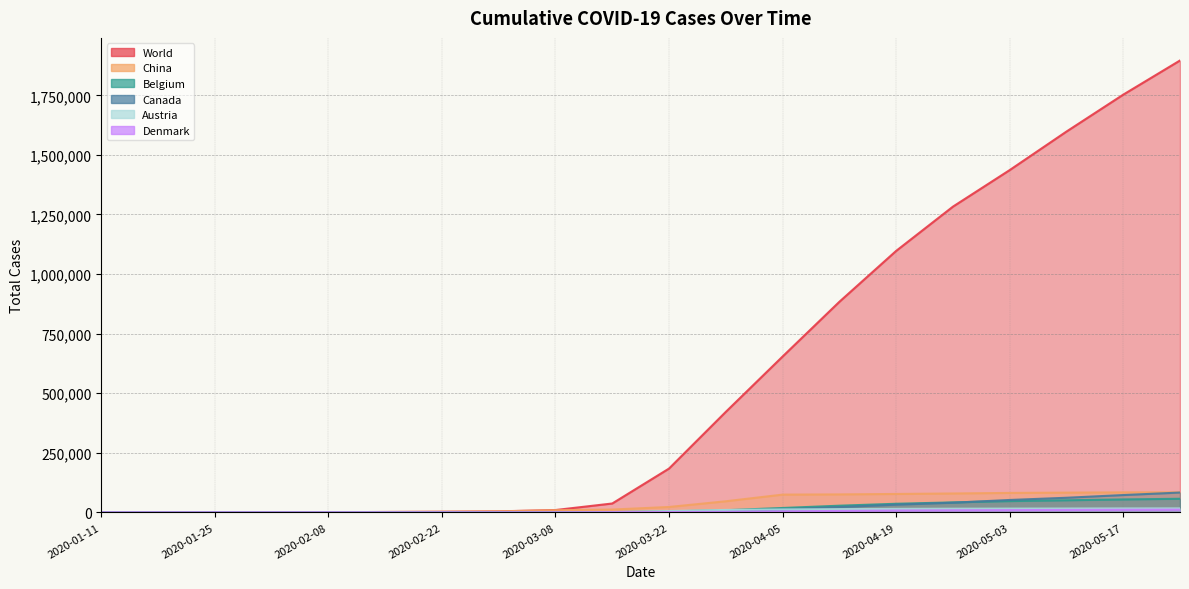

At which label does Belgium reach its minimum?

2020-01-11